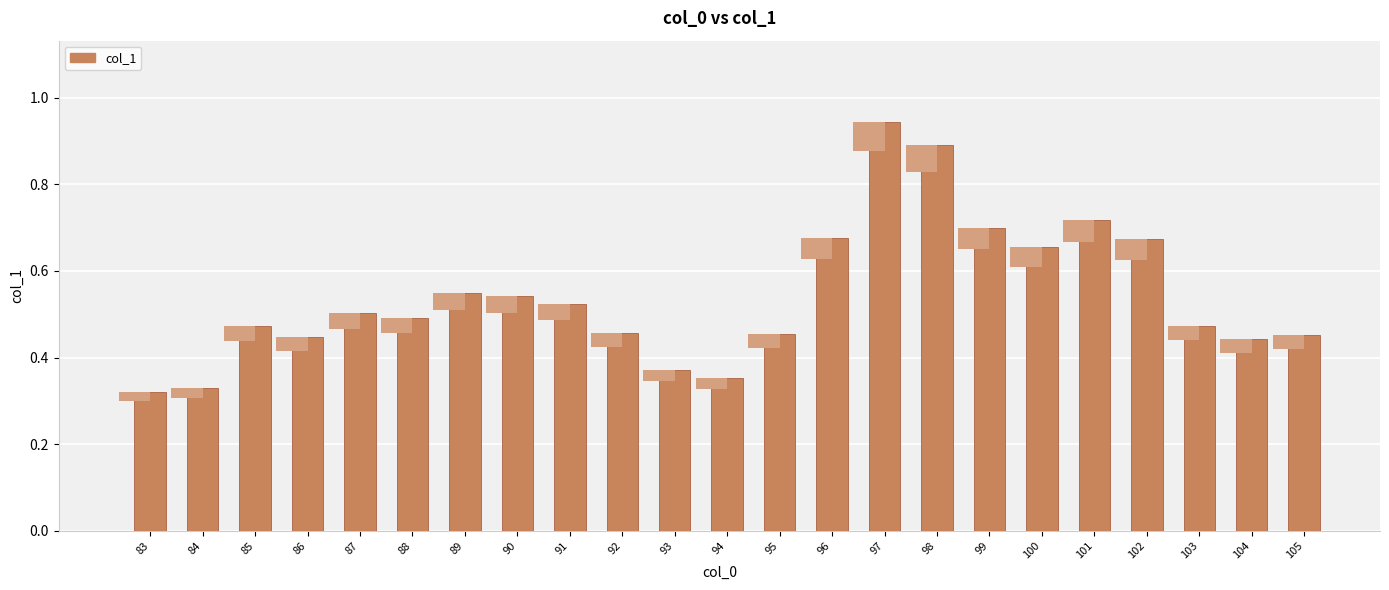

What is the sum of the values at 90 and 83?

0.9